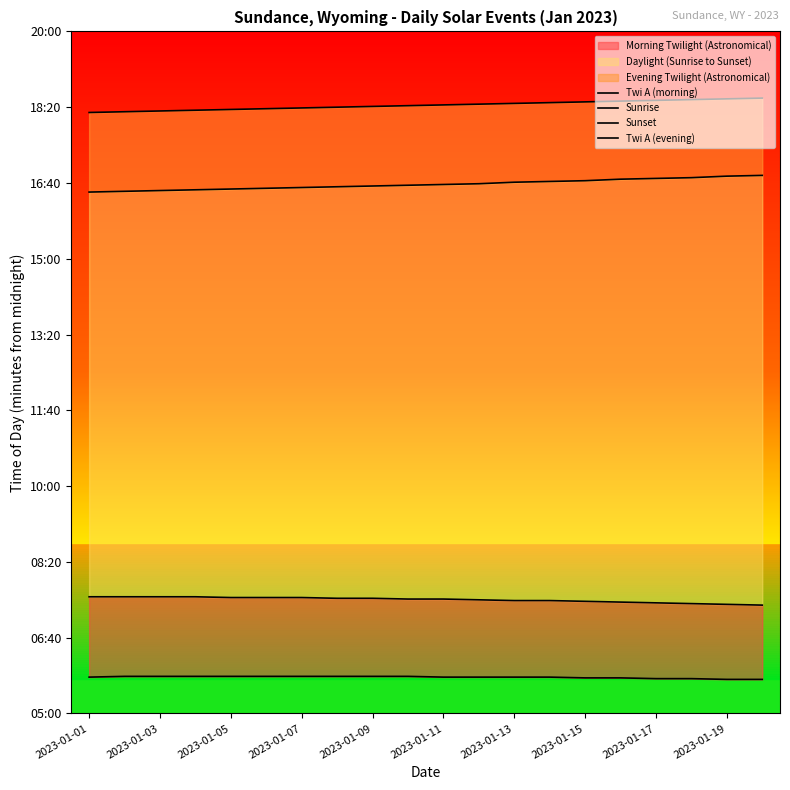

Which series has the widest spread of values?

Sunset